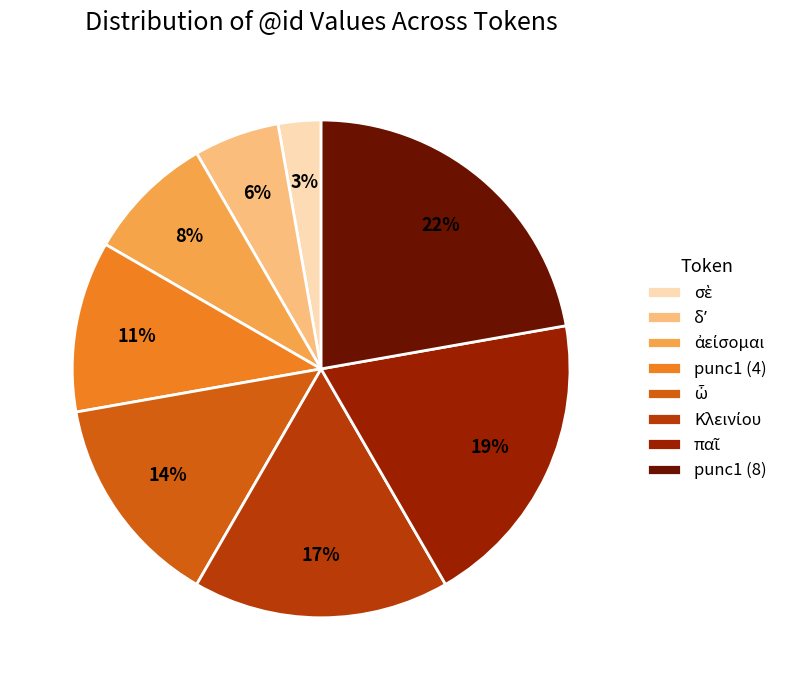

Does ἀείσομαι account for over 50% of the chart?

No